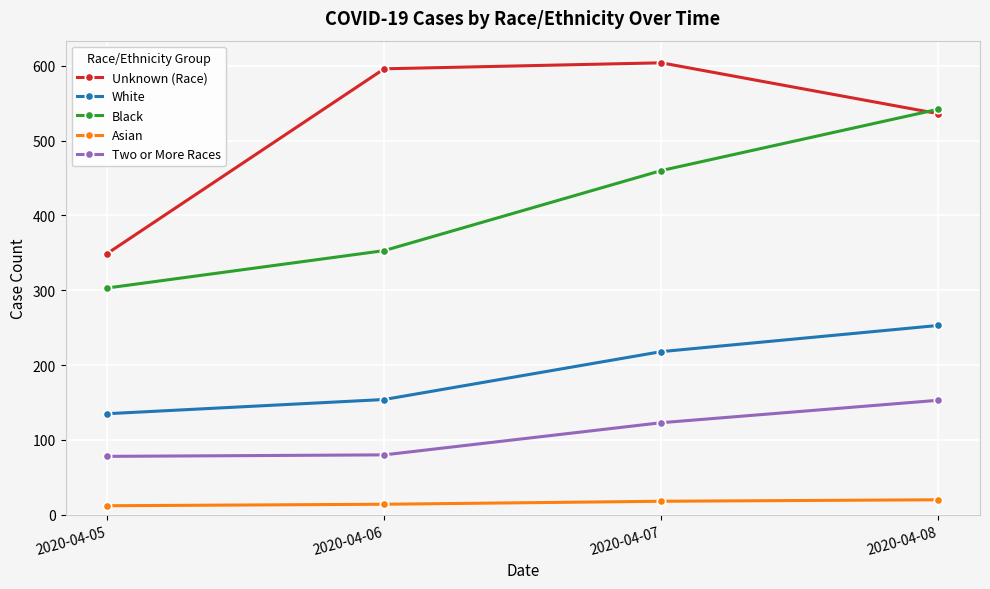

The value of Asian at 2020-04-06 is 14. True or false?

True